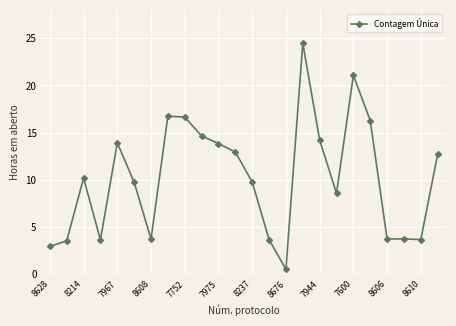

True or false: there are more than 1 points higher than both neighbors.

True